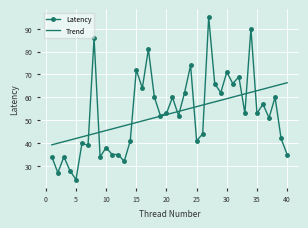

Reading left to right, transcribe all the data shown in this chart.

Latency: 34.0	27.0	34.0	28.0	24.0	40.0	39.0	86.0	34.0	38.0	35.0	35.0	32.0	41.0	72.0	64.0	81.0	60.0	52.0	53.0	60.0	52.0	62.0	74.0	41.0	44.0	95.0	66.0	62.0	71.0	66.0	69.0	53.0	90.0	53.0	57.0	51.0	60.0	42.0	35.0
Trend: 39.2	39.9	40.6	41.3	42.0	42.7	43.4	44.1	44.8	45.5	46.2	46.9	47.6	48.3	49.0	49.7	50.4	51.1	51.8	52.5	53.1	53.8	54.5	55.2	55.9	56.6	57.3	58.0	58.7	59.4	60.1	60.8	61.5	62.2	62.9	63.6	64.3	65.0	65.7	66.4